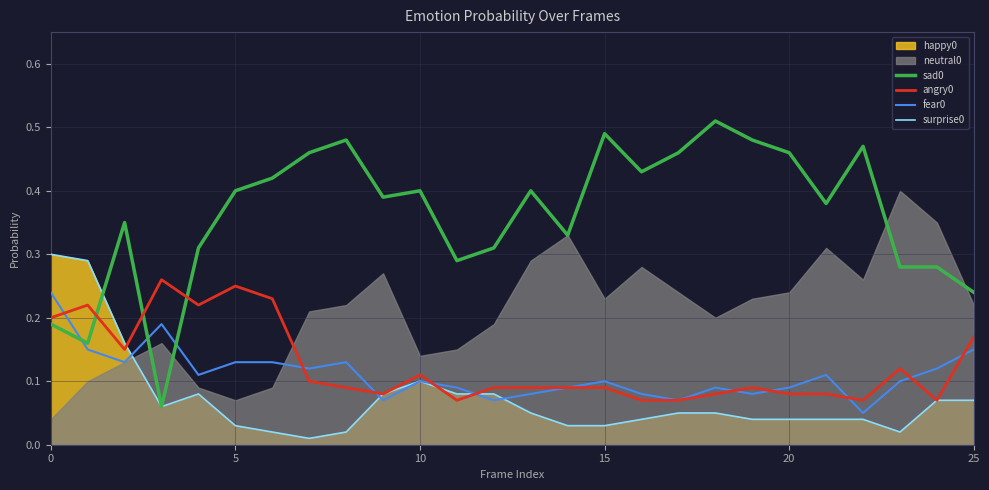

How many times do angry0 and fear0 cross each other?

10